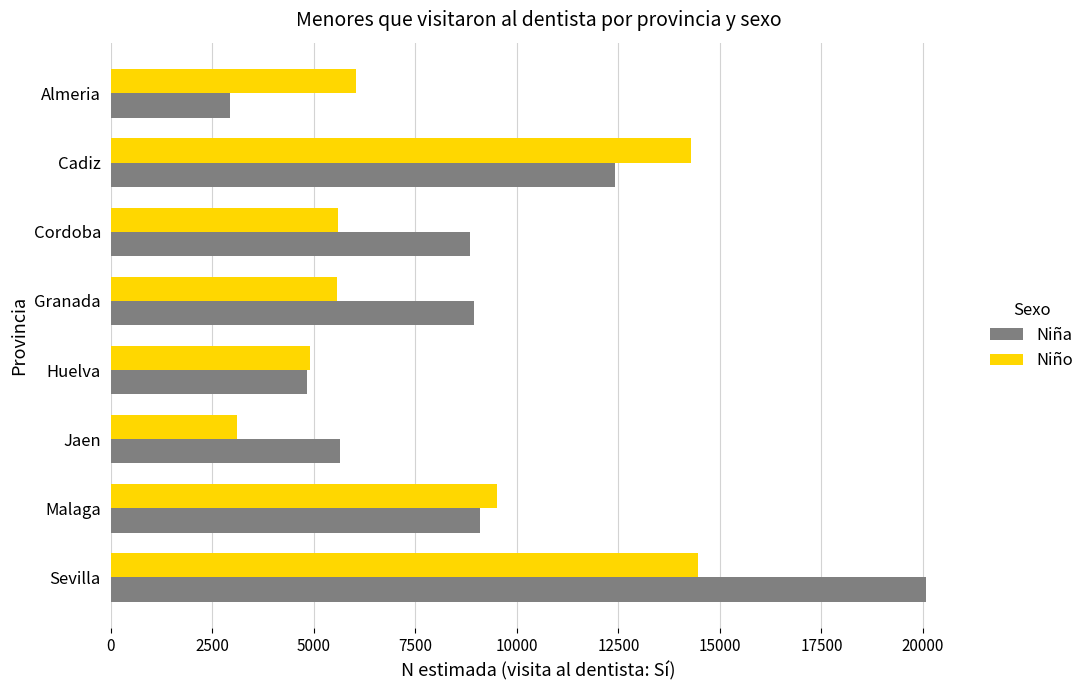

At which label does Niña reach its peak?

Sevilla